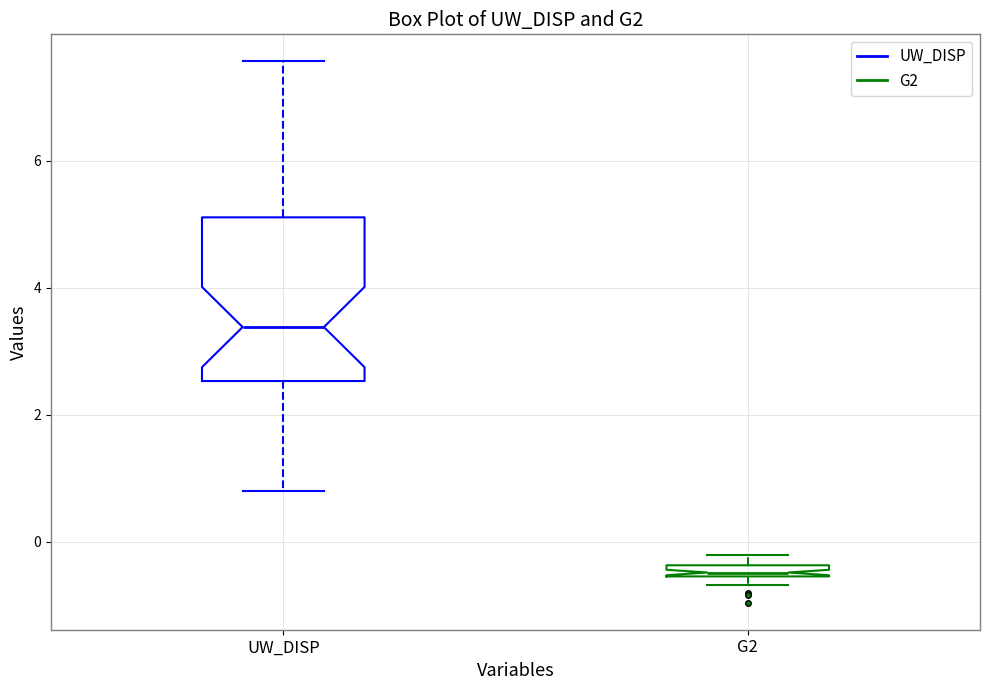

Which box's median line is the highest?

UW_DISP